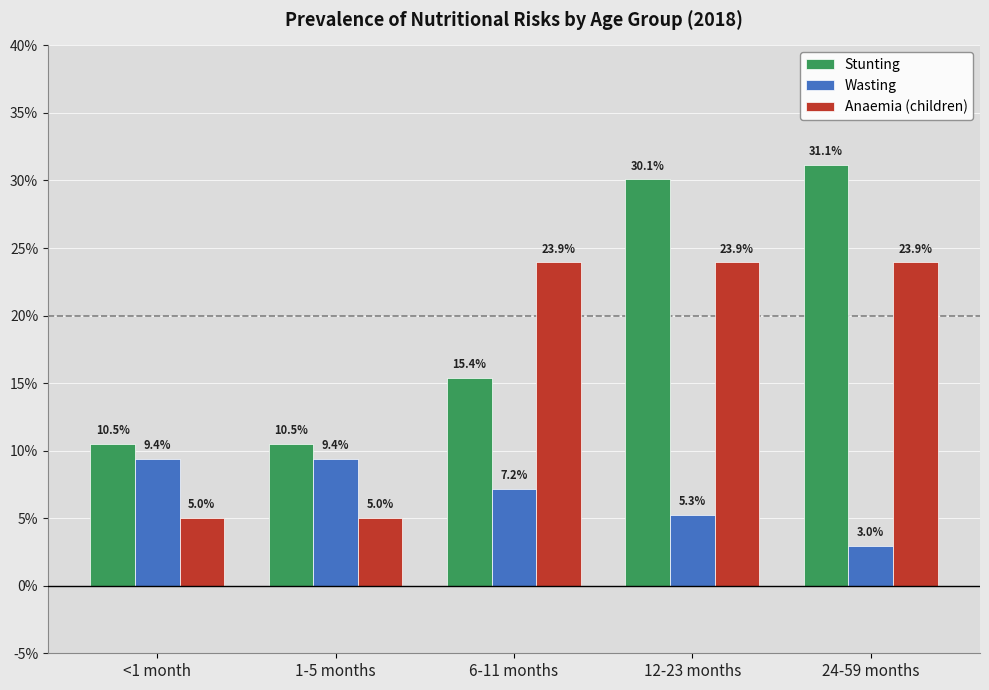

What is the label of the 3rd bar from the right?

6-11 months